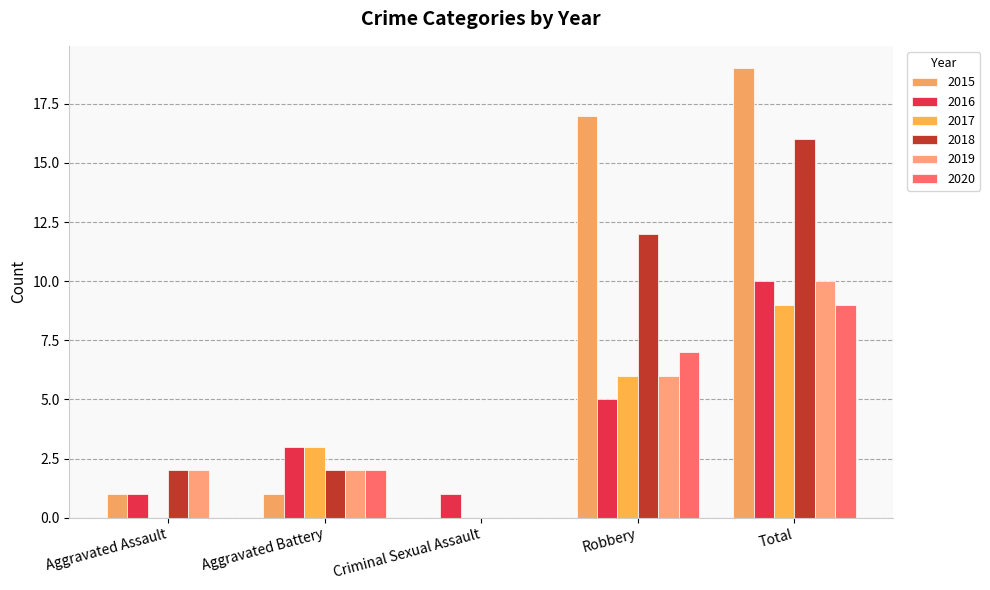

Which has a higher value, Robbery or Total?

Total